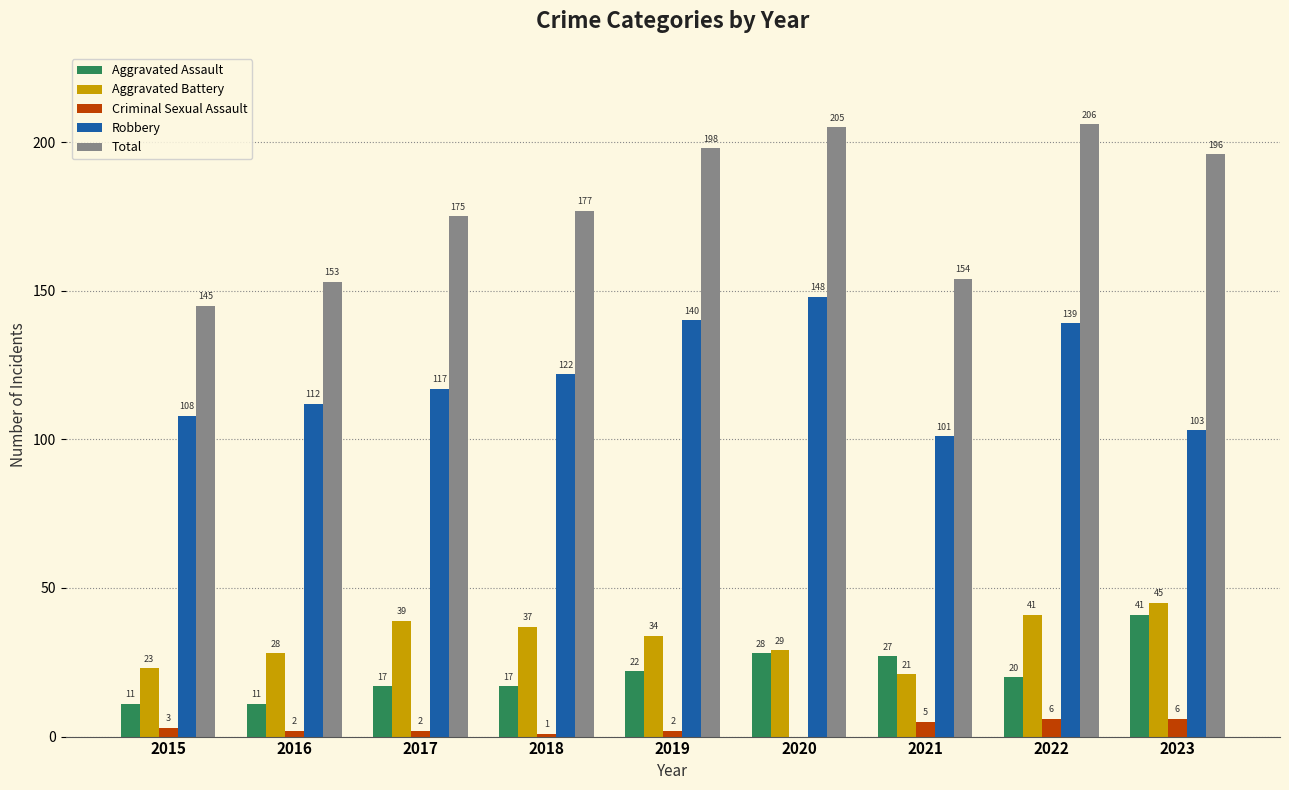

Is it true that Aggravated Battery equals 5 at 2015?

False